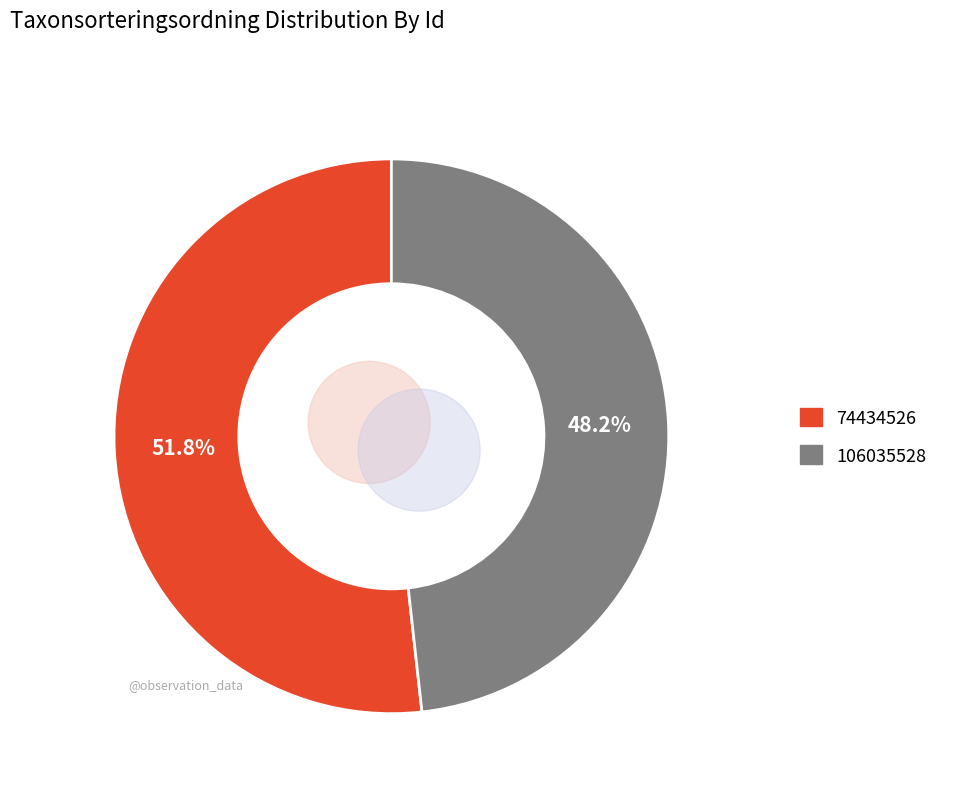

Is there a majority slice in this chart?

Yes